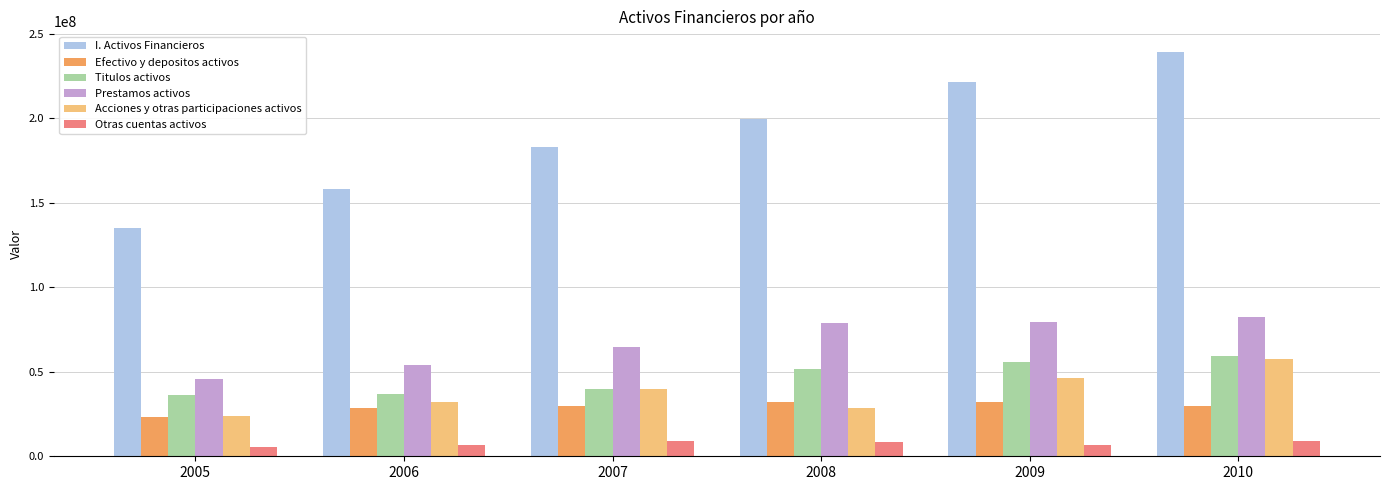

True or false: Titulos activos has a value of 59577451 at 2010.

True